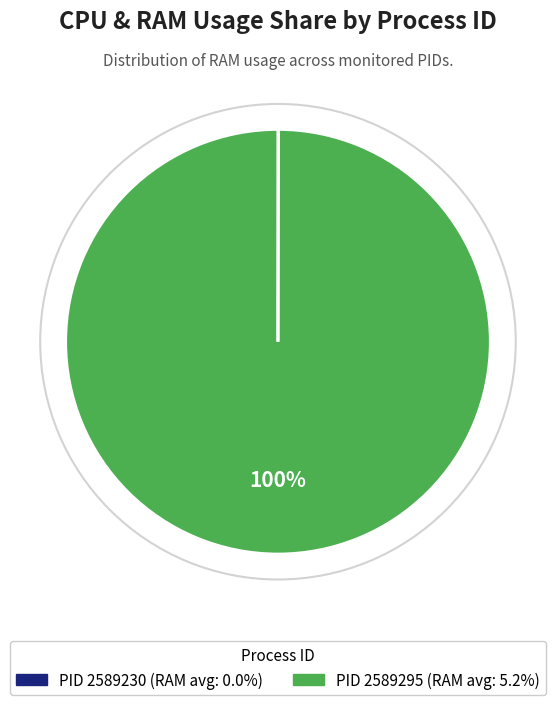

Does any single category account for the majority?

Yes